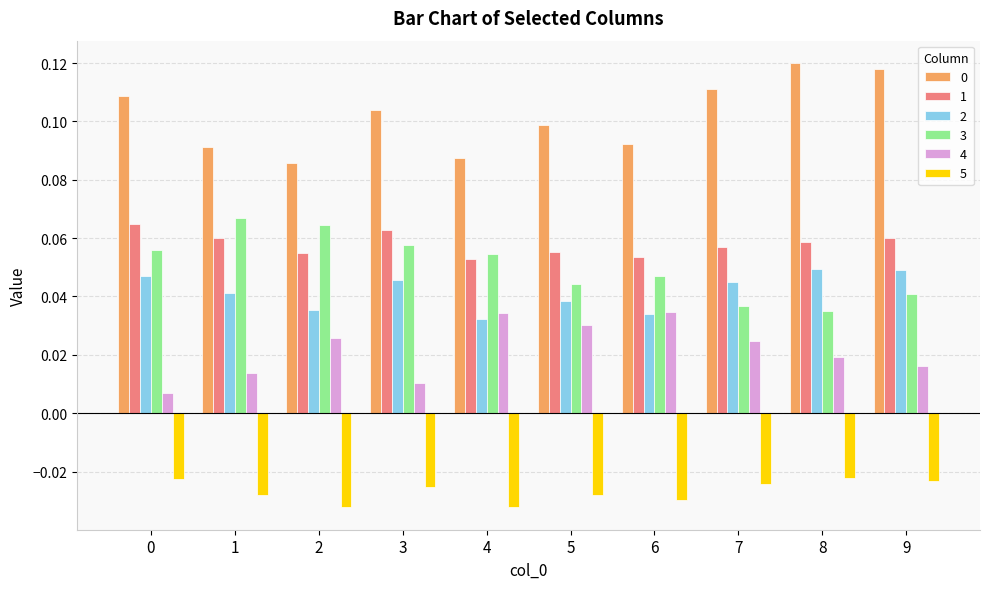

Is the value of 0 at 8 greater than the value of 5 at 9?

Yes